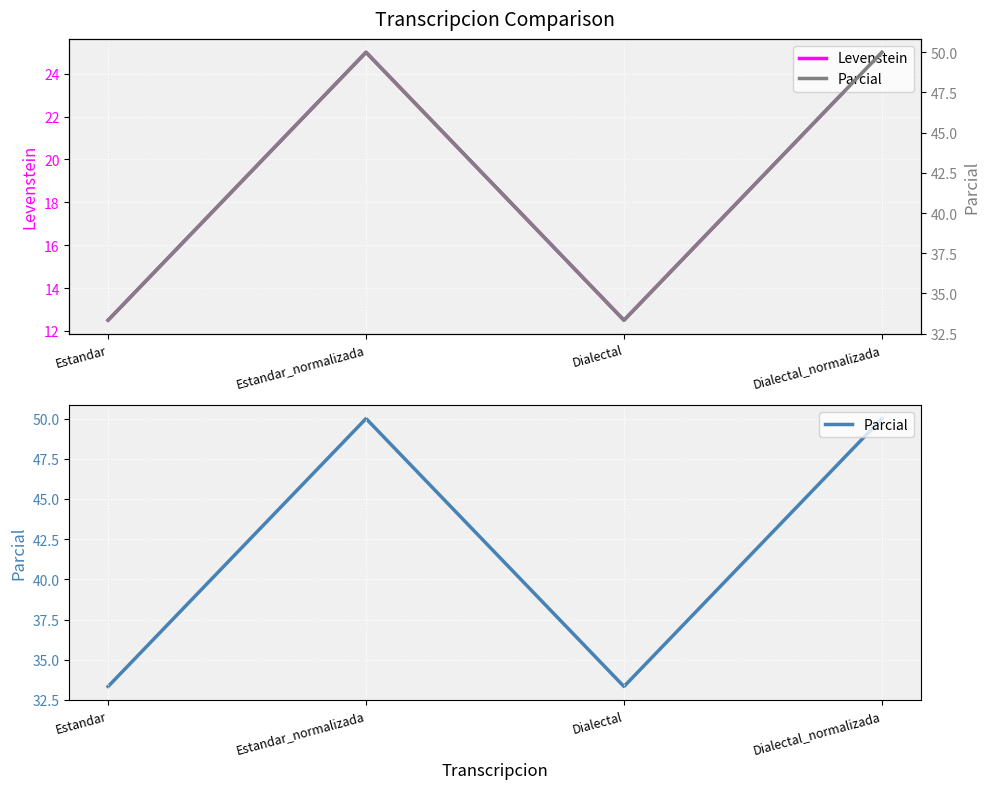

True or false: Levenstein and Parcial intersect in this chart.

False